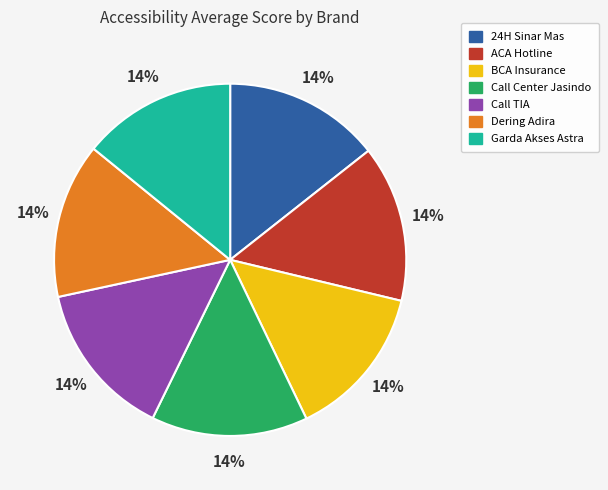

To the nearest percent, what is the average slice percentage?

14%